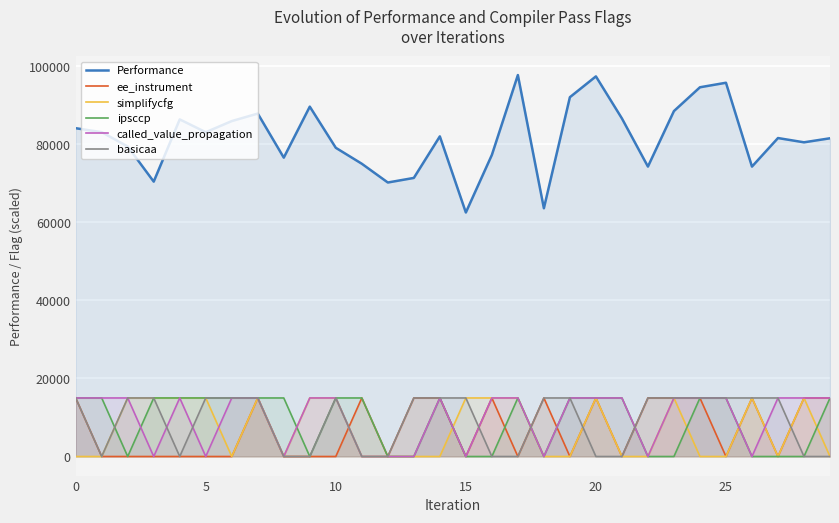

The value of called_value_propagation at 7 is 15000.0. True or false?

True